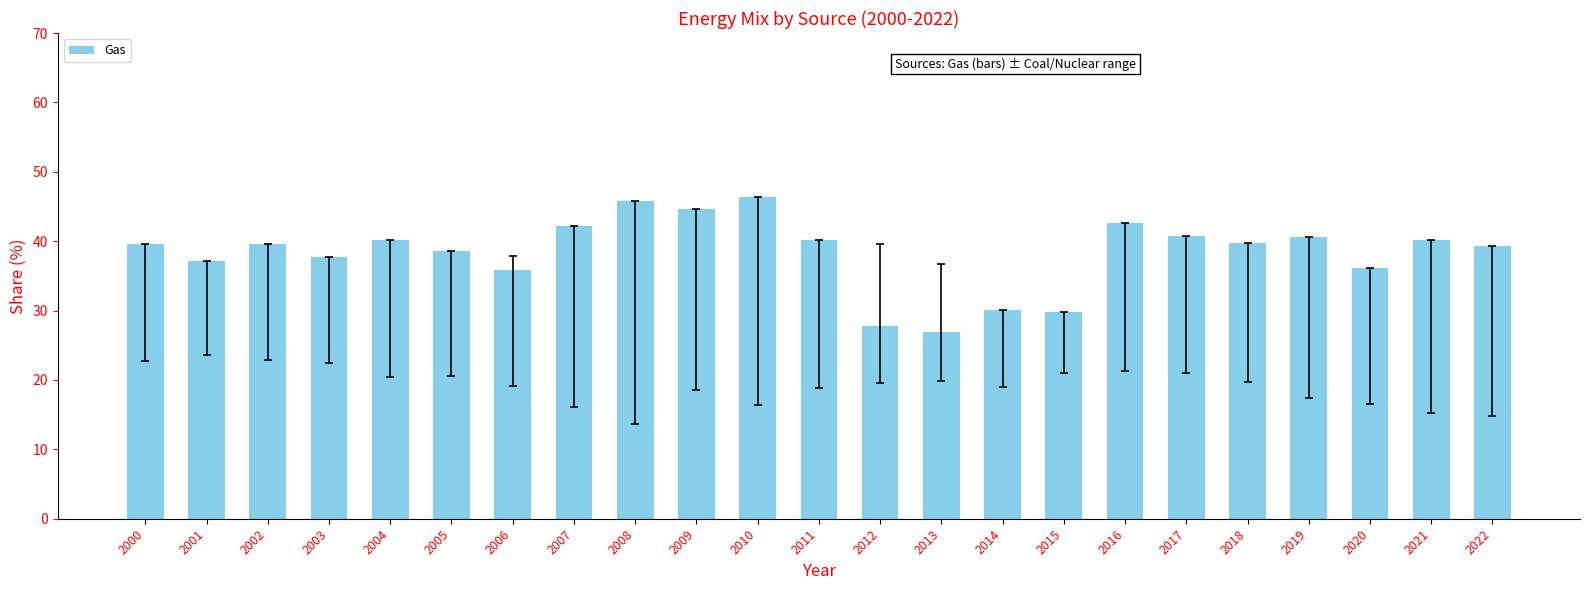

What is the difference between the maximum and minimum values?

19.4